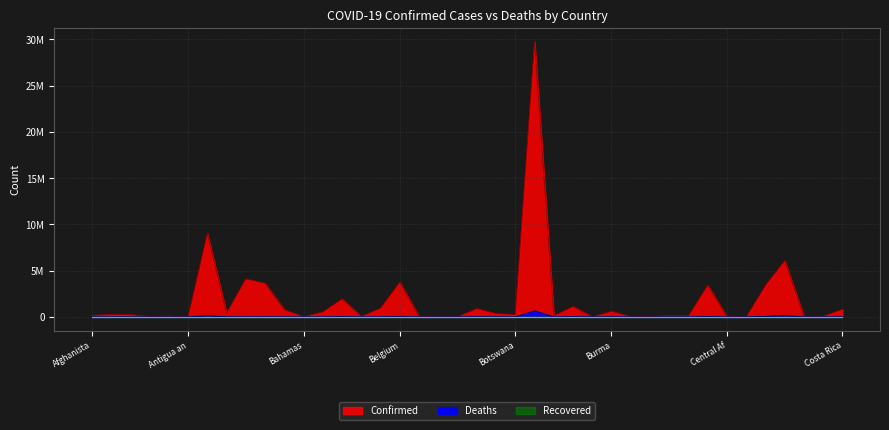

Reading right to left, list all the values displayed in this chart.

Confirmed: 832966	86585	24062	6082226	3415989	7288	14649	3429410	119544	135285	55934	38406	609915	20813	1129641	128306	29738362	263950	374573	900260	23155	26952	57203	3757776	953901	58018	1950980	547951	33238	791583	3627093	4113691	422401	9019660	7482	99058	39713	265585	273164	177321
Deaths: 8261	1335	384	139508	55992	190	113	37331	1927	3054	401	38	19428	379	36375	199	658286	2619	15691	21483	9	163	654	30635	6747	329	29118	1466	787	9670	15579	5817	8604	127752	135	1900	153	6873	3489	7657